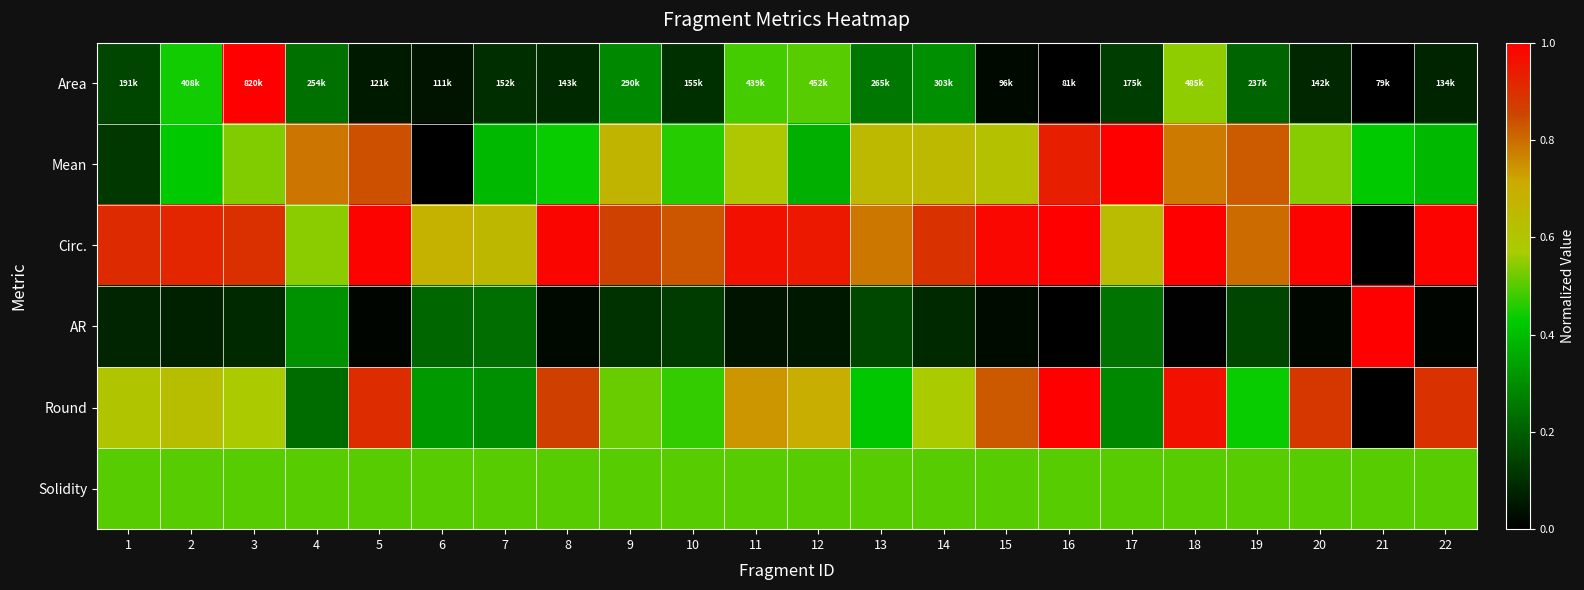

Which series has the largest total across all categories?

Circ.